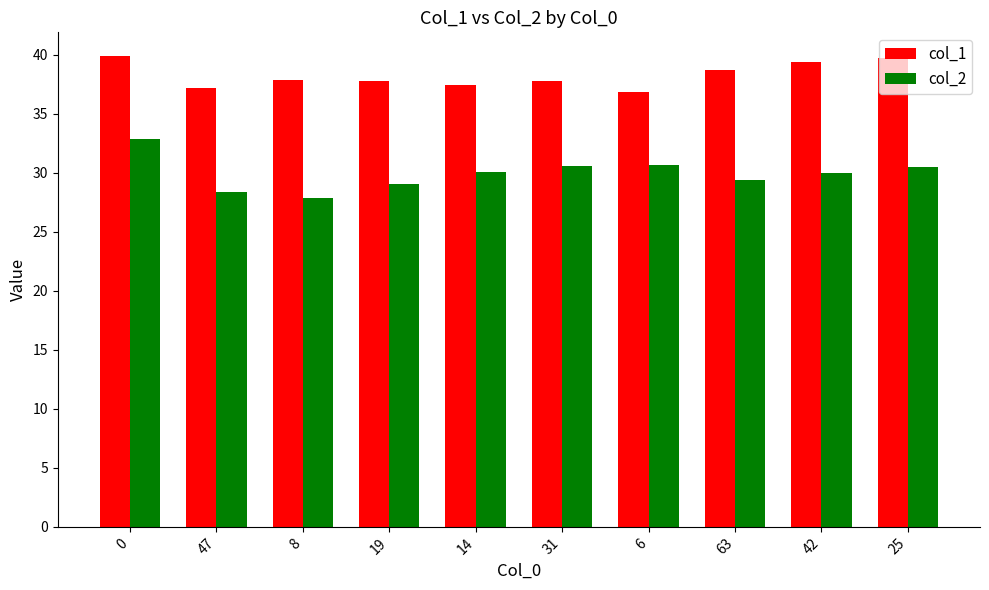

What is the approximate value of col_2 at 8?

27.8